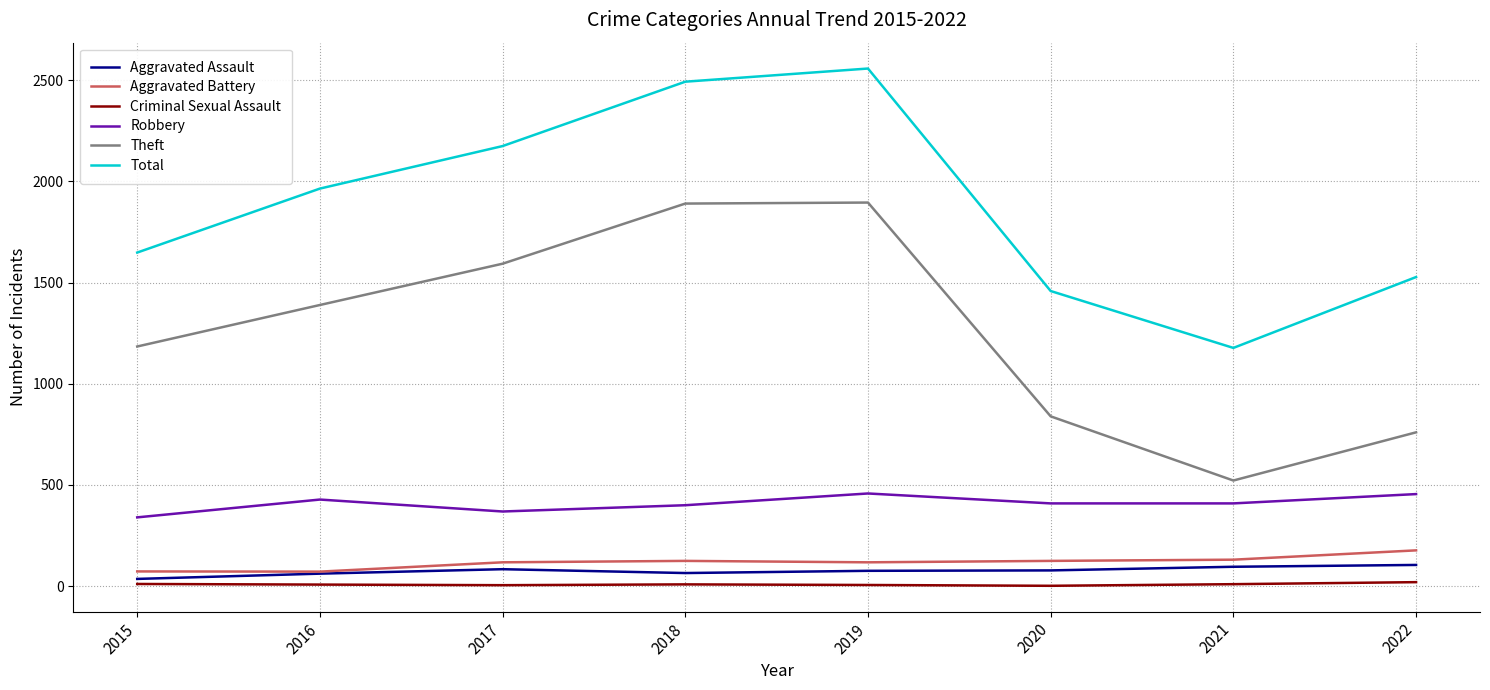

What is the minimum value for Robbery?

340